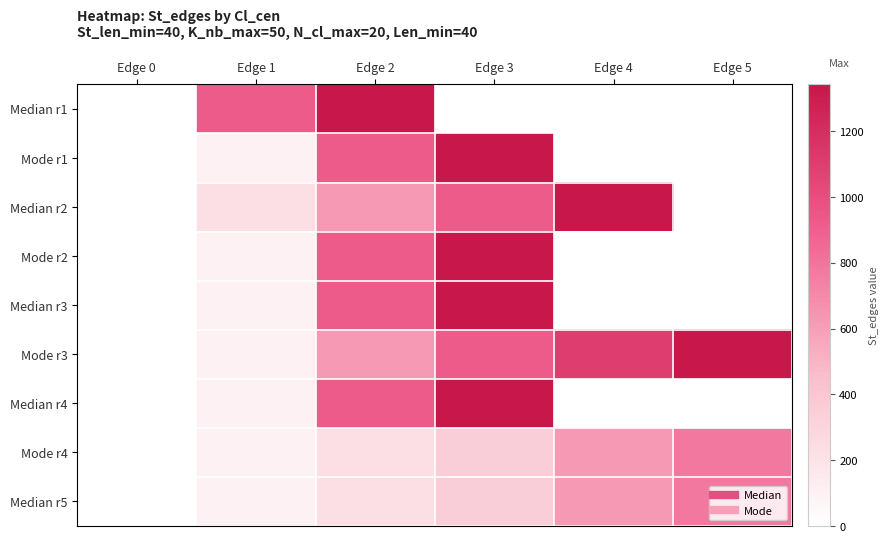

Is the value of Median r3 at Edge 5 greater than the value of Median r1 at Edge 4?

No